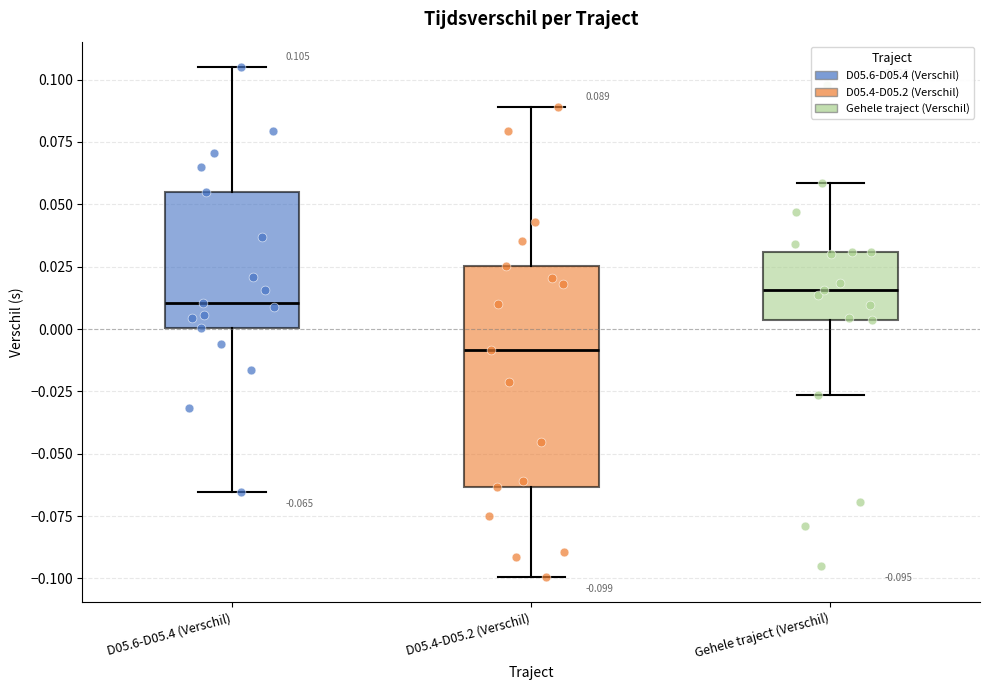

Which box has the lowest median line?

D05.4-D05.2 (Verschil)